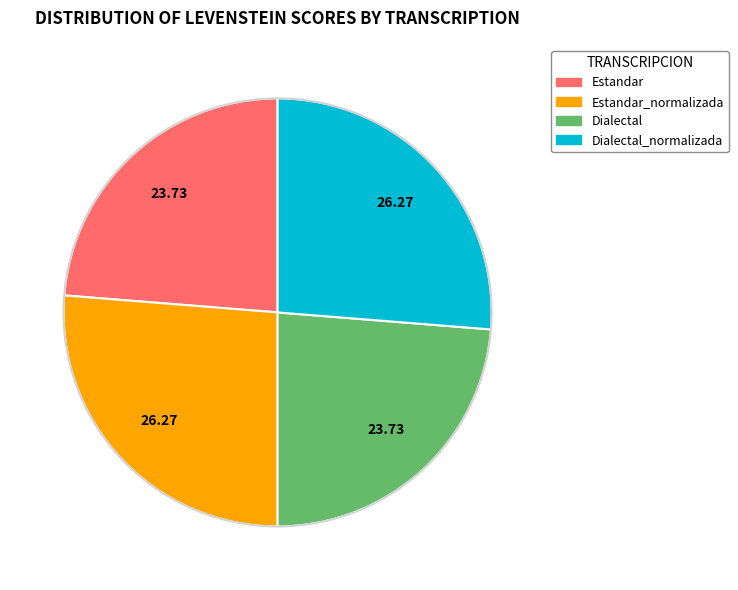

Does any single category account for the majority?

No